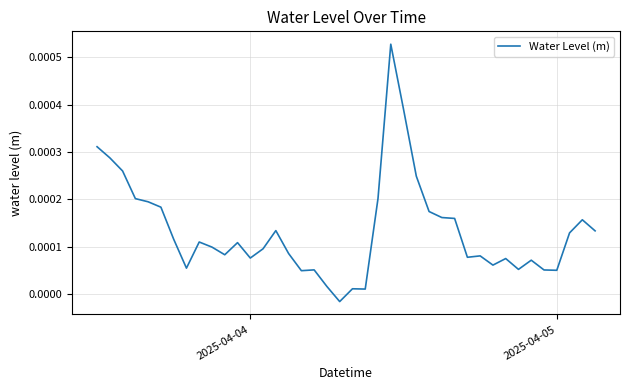

Is this an area chart (filled region under the line)?

No